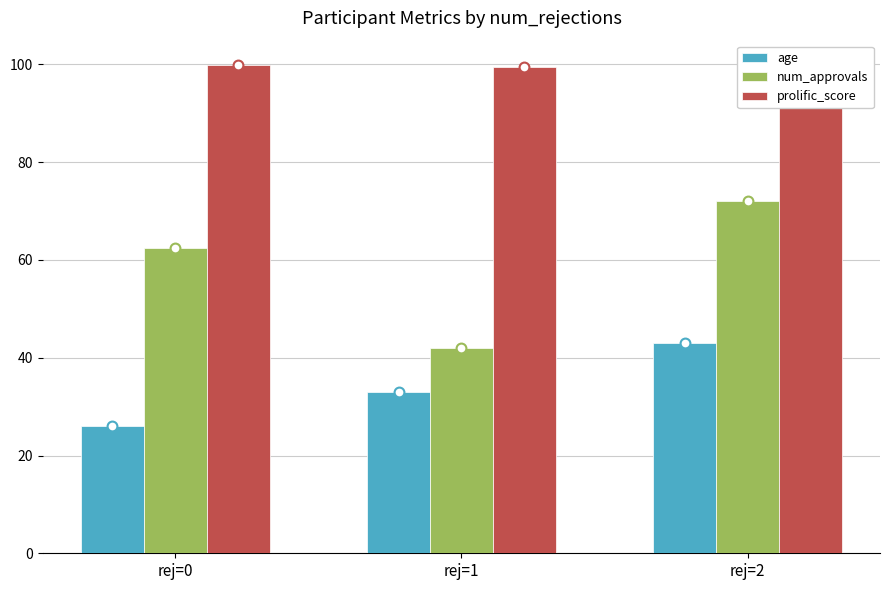

At how many categories does at least one series exceed 66?

3